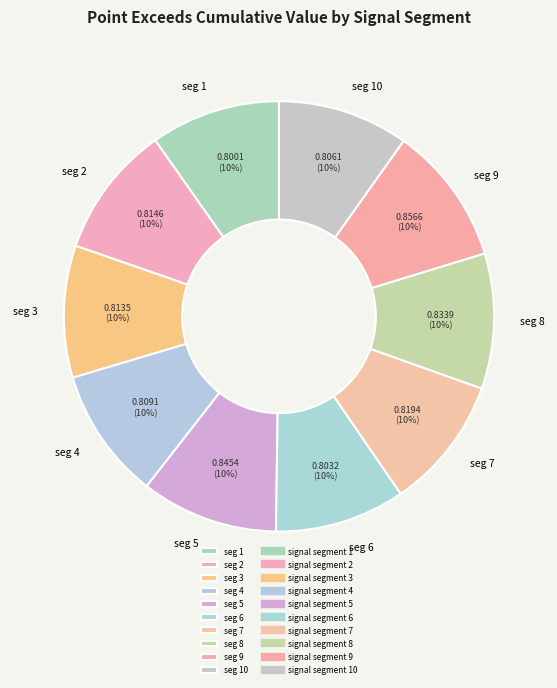

To the nearest percent, what is the average slice percentage?

10%